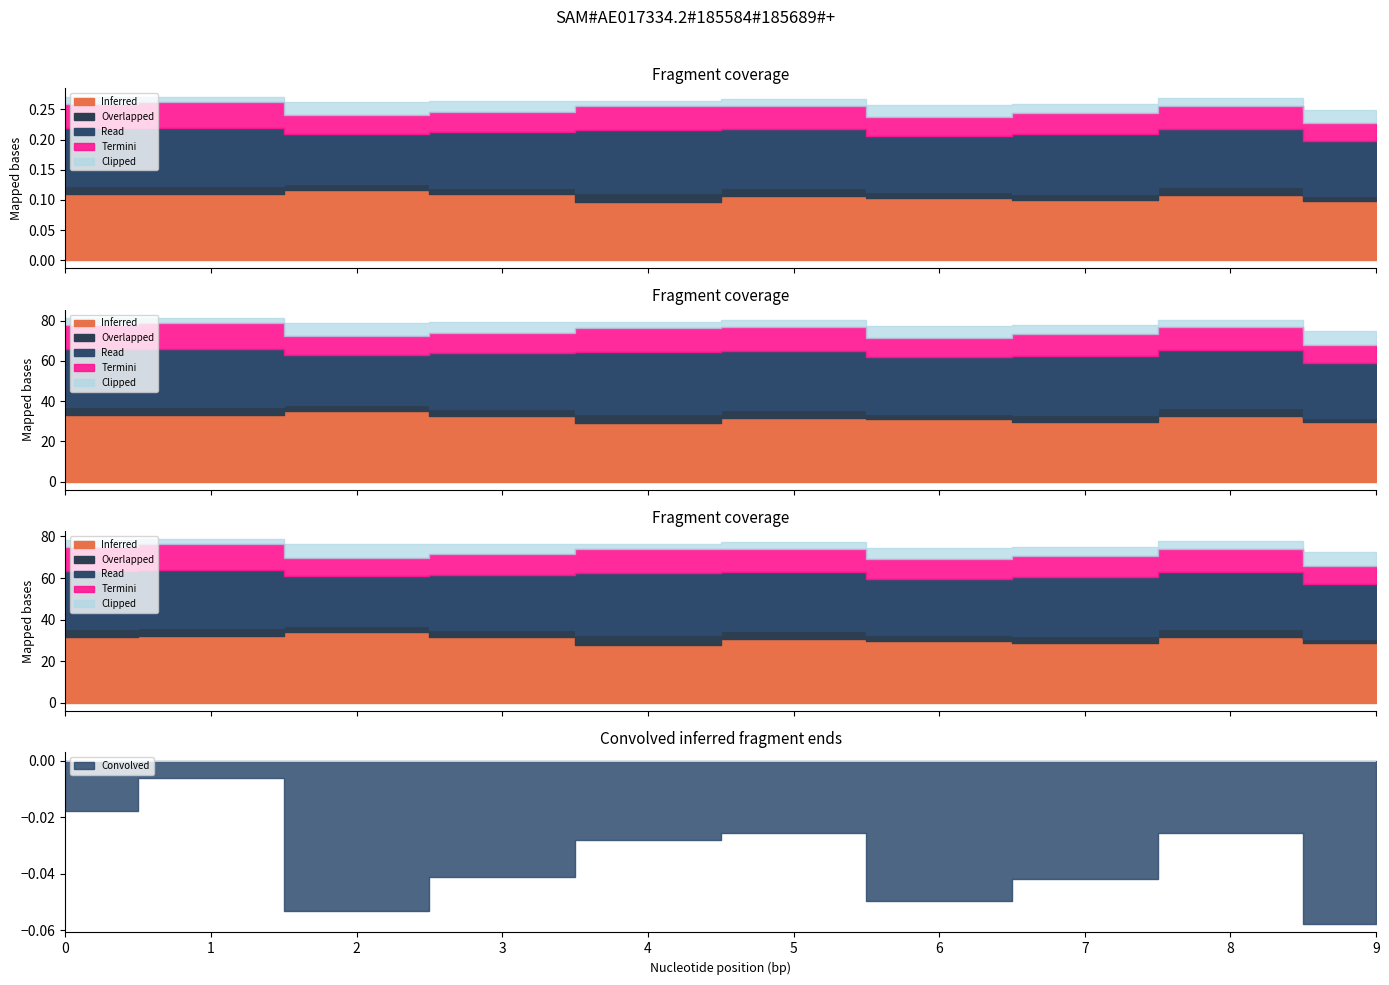

How many lines are shown in the chart?

6